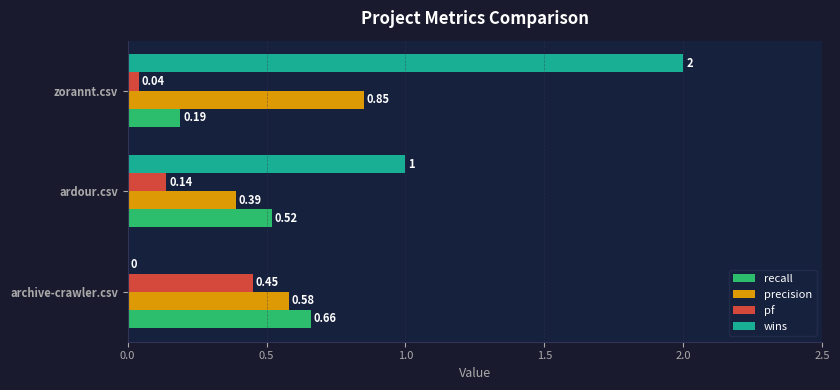

What are all the series names shown in the legend?

recall, precision, pf, wins